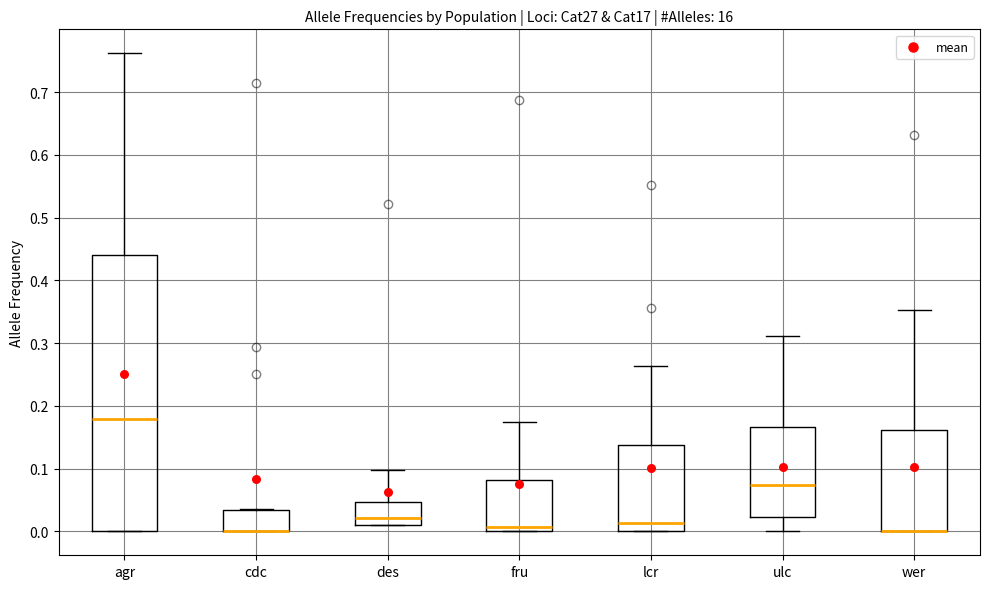

Reading left to right, read every box against the y-axis: the position of its median line, the range the box covers, and the ends of its whiskers. The values are not printed on the chart, so give them approximately, as read against the axis.

agr: median 0.18, box 0.00 to 0.44, whiskers 0.00 to 0.76
cdc: median 0.00 (drawn on the box's lower edge), box 0.00 to 0.03, whiskers 0.00 to 0.04
des: median 0.02, box 0.01 to 0.05, whiskers 0.01 to 0.10
fru: median 0.01, box 0.00 to 0.08, whiskers 0.00 to 0.18
lcr: median 0.01, box 0.00 to 0.14, whiskers 0.00 to 0.26
ulc: median 0.07, box 0.02 to 0.17, whiskers 0.00 to 0.31
wer: median 0.00 (drawn on the box's lower edge), box 0.00 to 0.16, whiskers 0.00 to 0.35